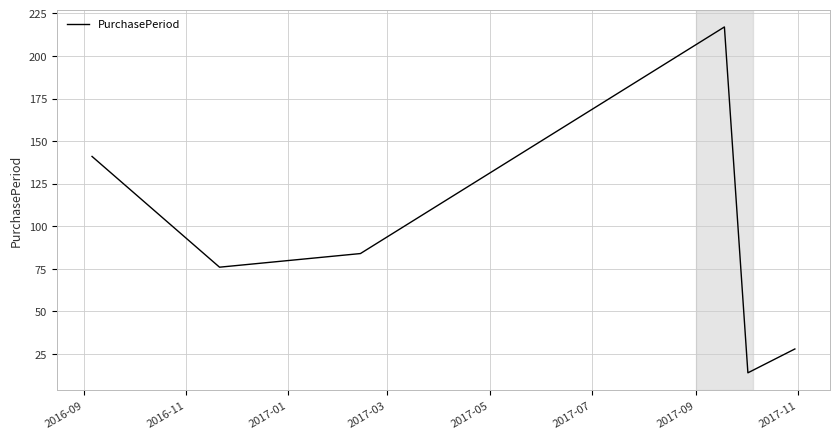

How many categories are shown in the chart?

6